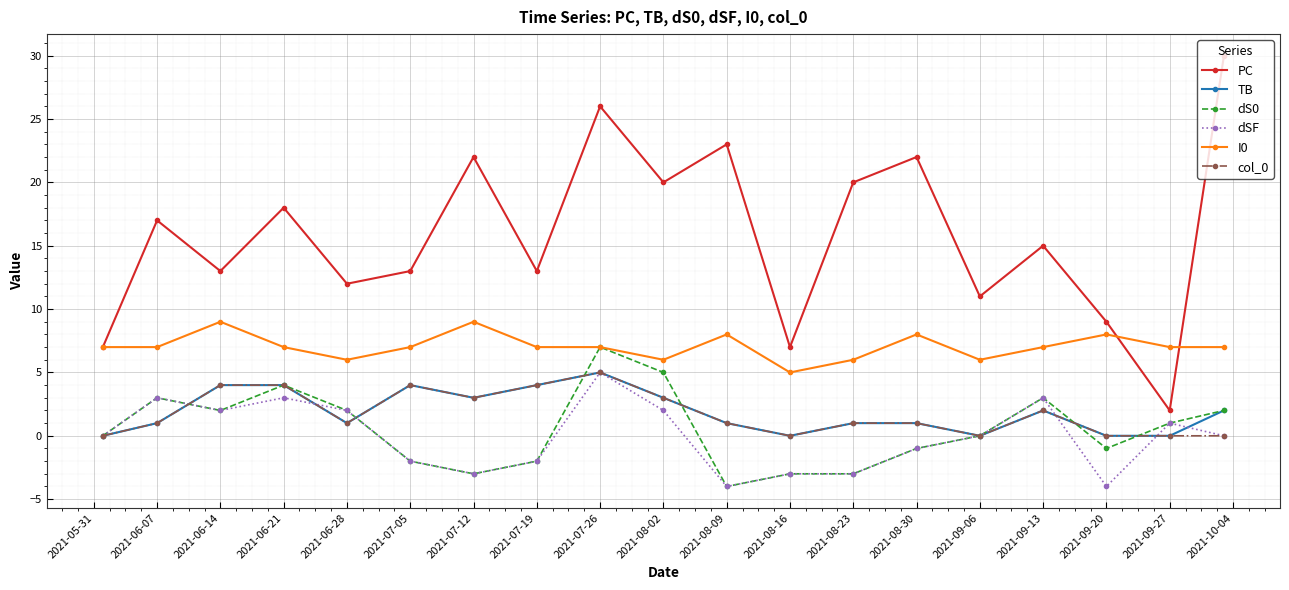

Reading left to right, what are all the values shown in this chart?

PC: 7	17	13	18	12	13	22	13	26	20	23	7	20	22	11	15	9	2	30
TB: 0	1	4	4	1	4	3	4	5	3	1	0	1	1	0	2	0	0	2
dS0: 0	3	2	4	2	-2	-3	-2	7	5	-4	-3	-3	-1	0	3	-1	1	2
dSF: 0	3	2	3	2	-2	-3	-2	5	2	-4	-3	-3	-1	0	3	-4	1	0
I0: 7	7	9	7	6	7	9	7	7	6	8	5	6	8	6	7	8	7	7
col_0: 0	1	4	4	1	4	3	4	5	3	1	0	1	1	0	2	0	0	0